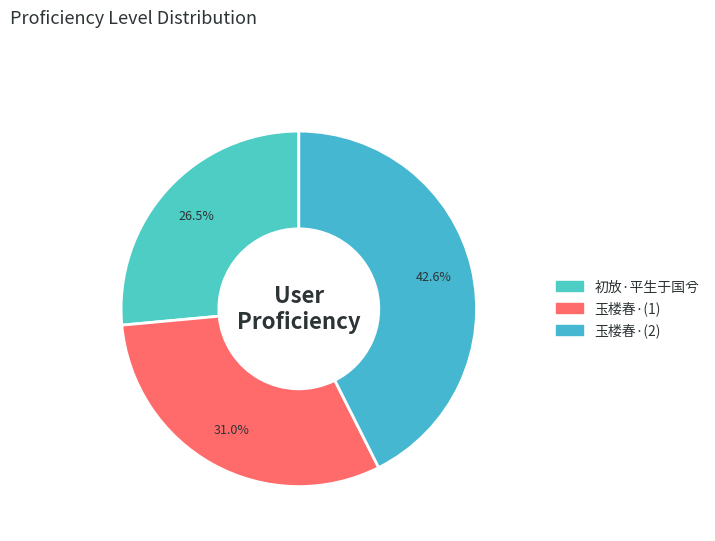

How many segments does this pie chart have?

3